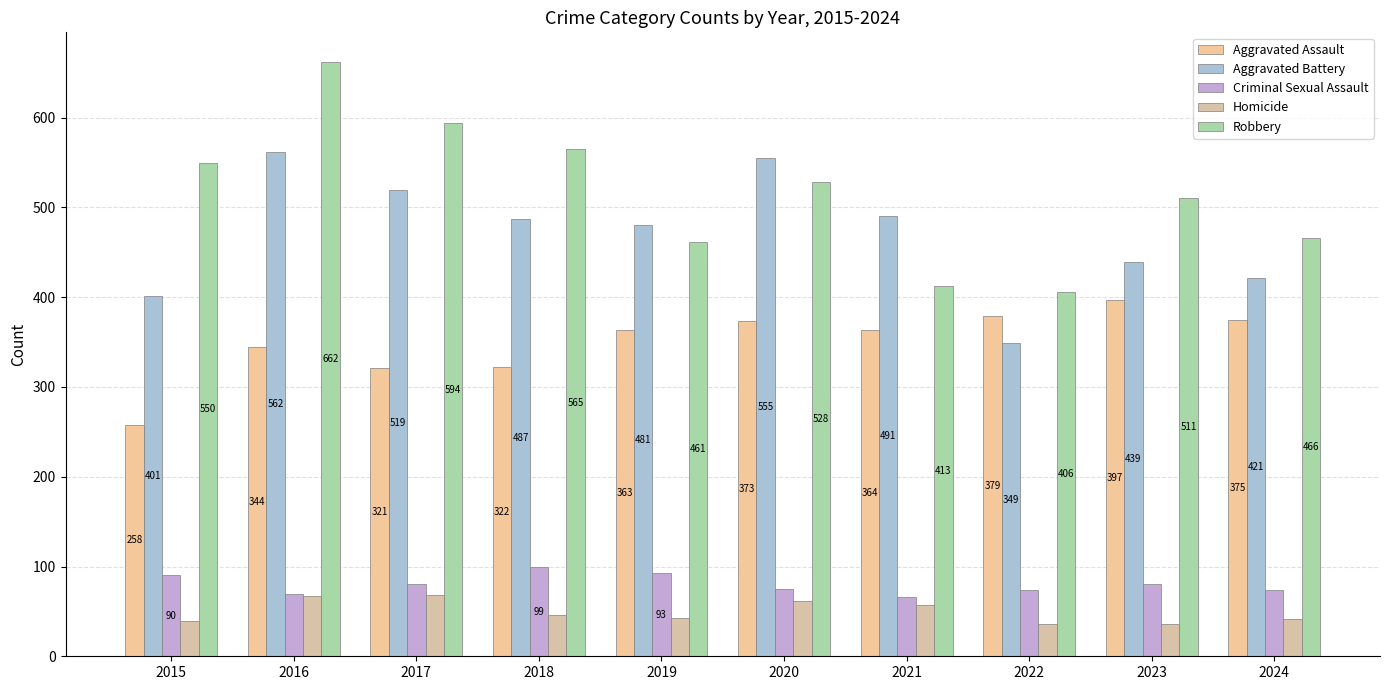

What is the total value across all series at 2015?

1338